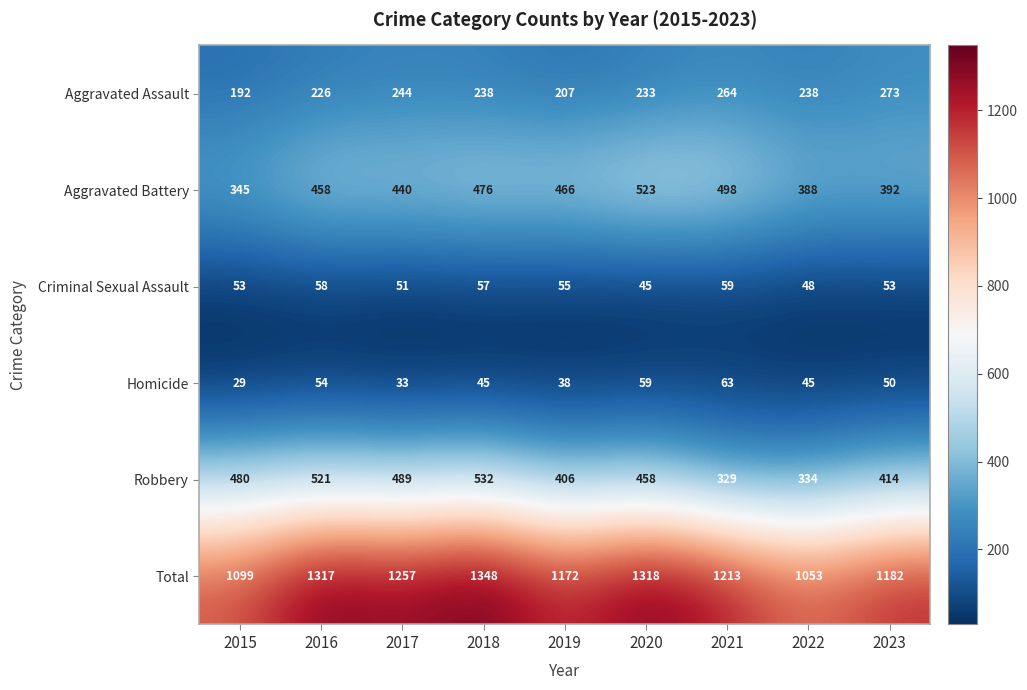

Which series changed the most between 2019 and 2022?

Total